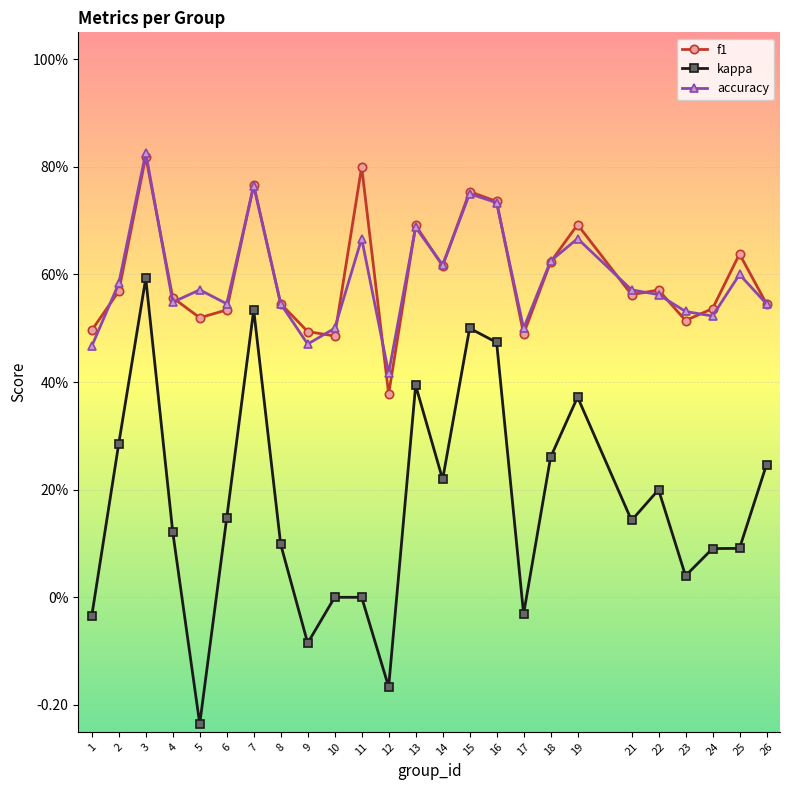

What is the value of the kappa point at the 14th from the left?

0.2